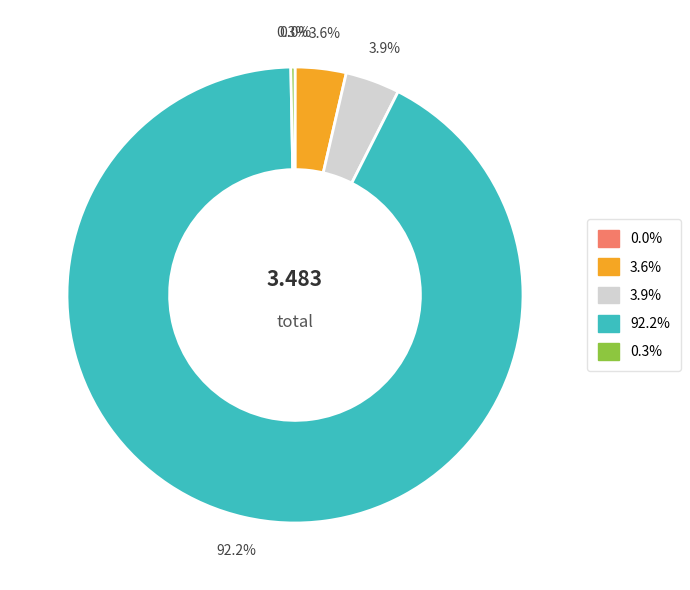

Is there a majority slice in this chart?

Yes